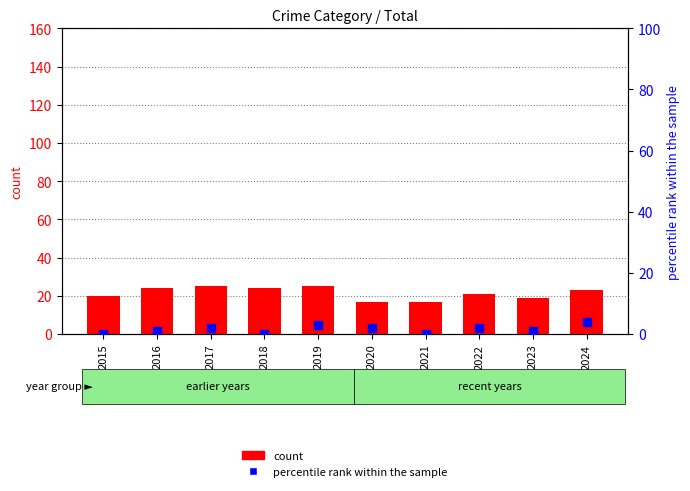

Which series reaches the maximum Y coordinate?

count